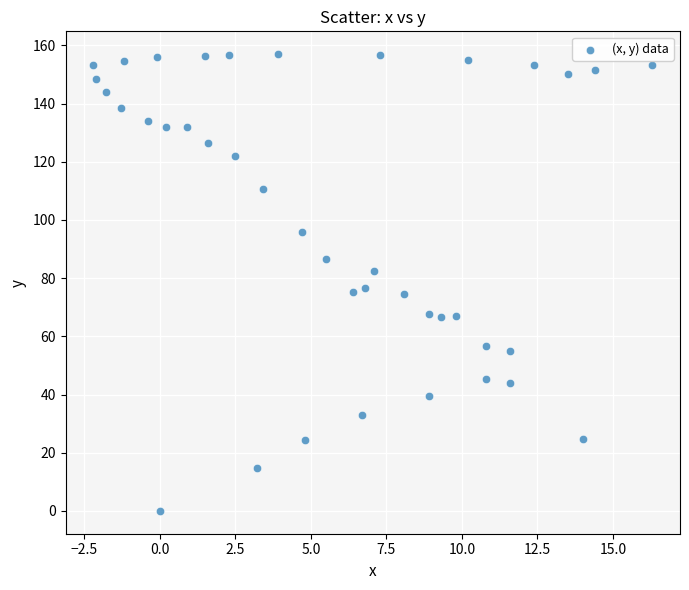

What is the range of Y values (max minus min)?

157.0